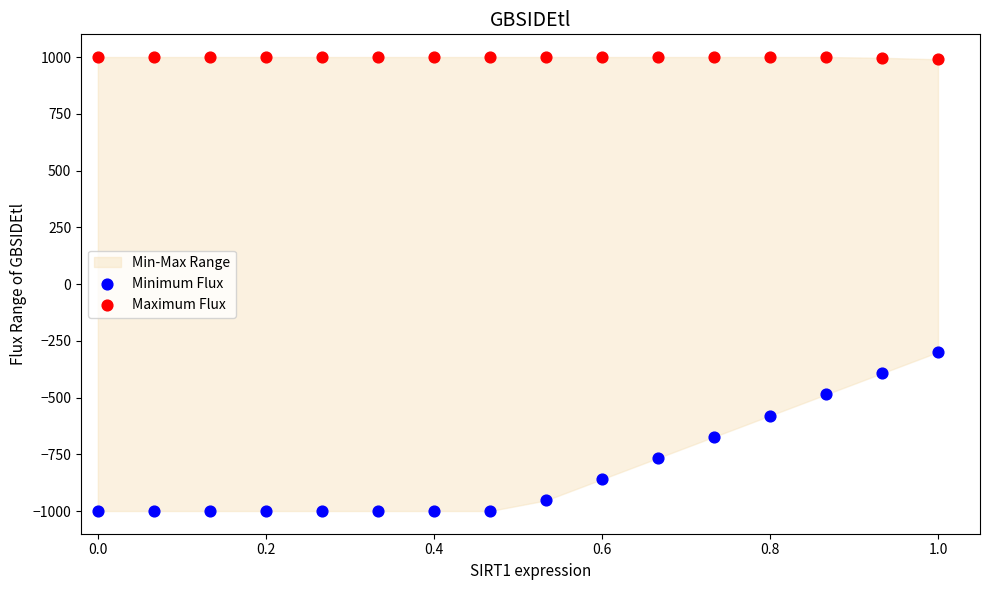

Across all data points, what is the range of X values (max minus min)?

1.0